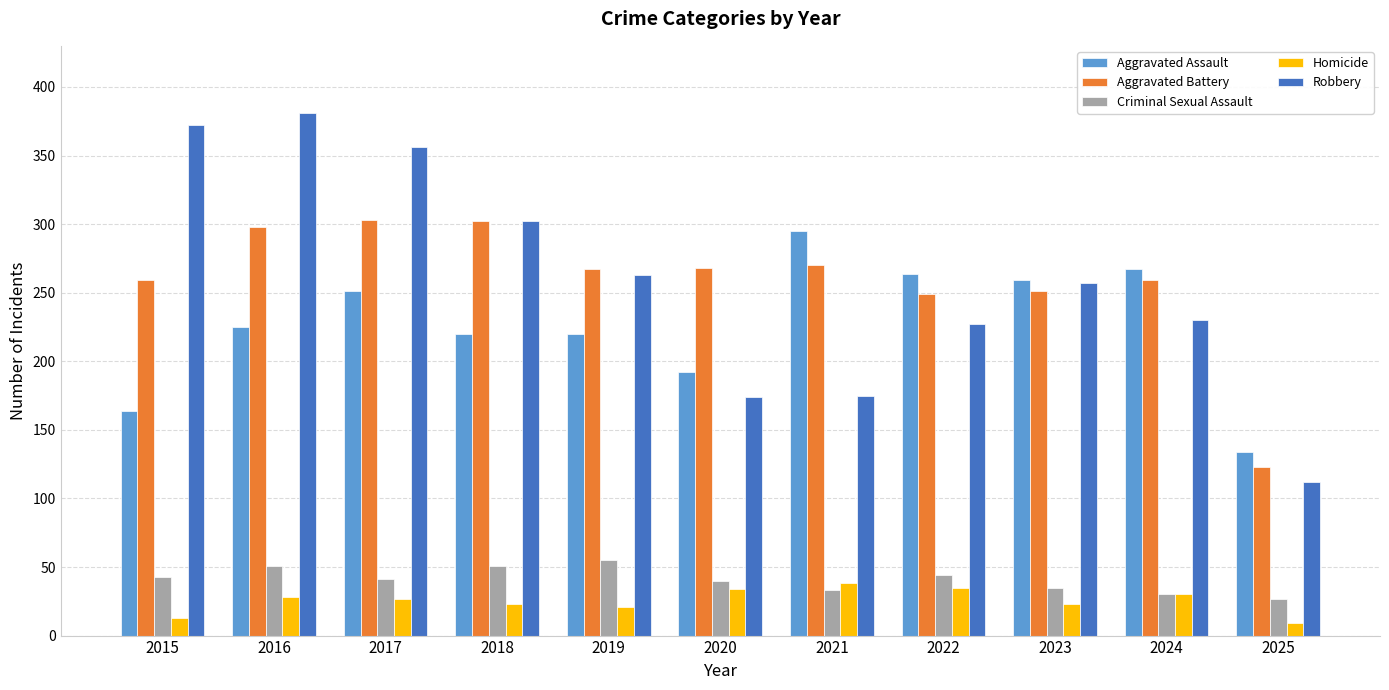

What is the minimum value for Aggravated Assault?

134